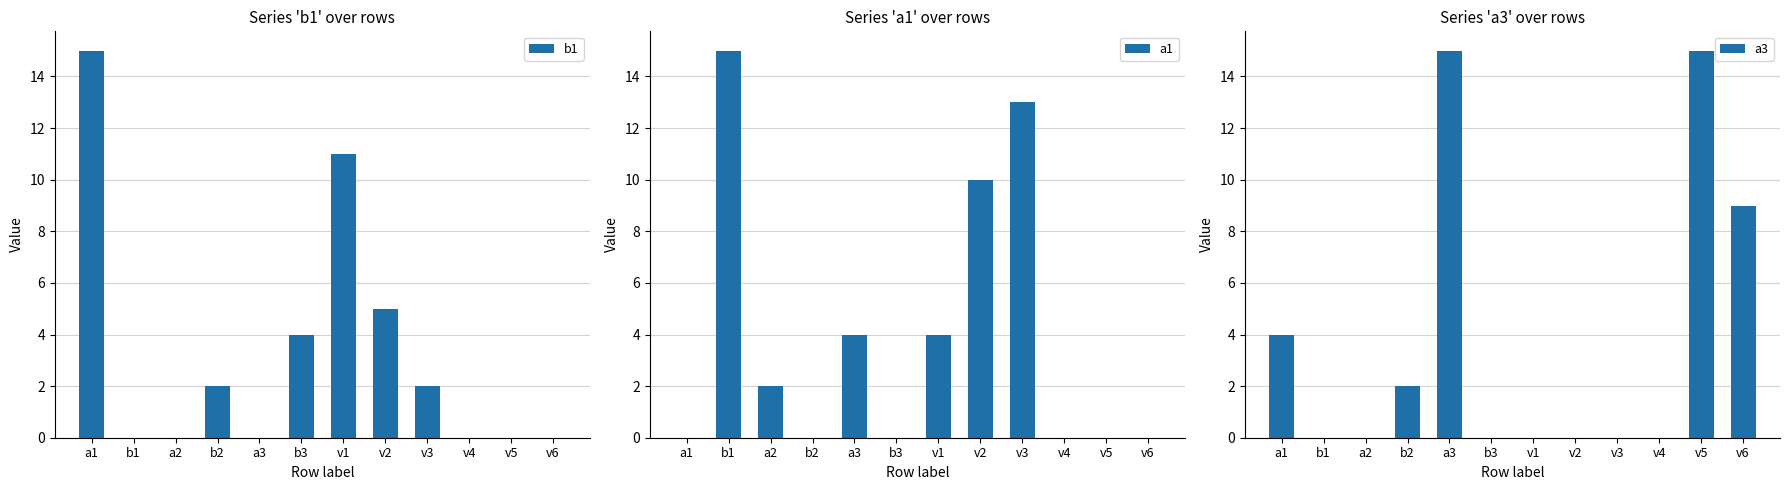

Reading right to left, what are all the values shown in this chart?

b1: v6=0	v5=0	v4=0	v3=2	v2=5	v1=11	b3=4	a3=0	b2=2	a2=0	b1=0	a1=15
a1: v6=0	v5=0	v4=0	v3=13	v2=10	v1=4	b3=0	a3=4	b2=0	a2=2	b1=15	a1=0
a3: v6=9	v5=15	v4=0	v3=0	v2=0	v1=0	b3=0	a3=15	b2=2	a2=0	b1=0	a1=4